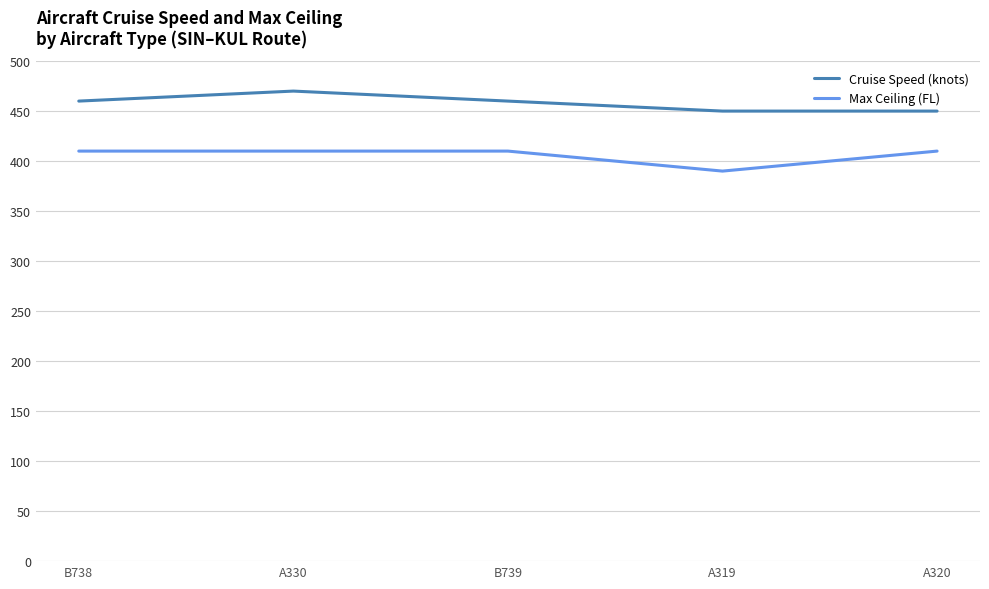

Is the value of Cruise Speed (knots) at A320 greater than the value of Max Ceiling (FL) at A330?

Yes